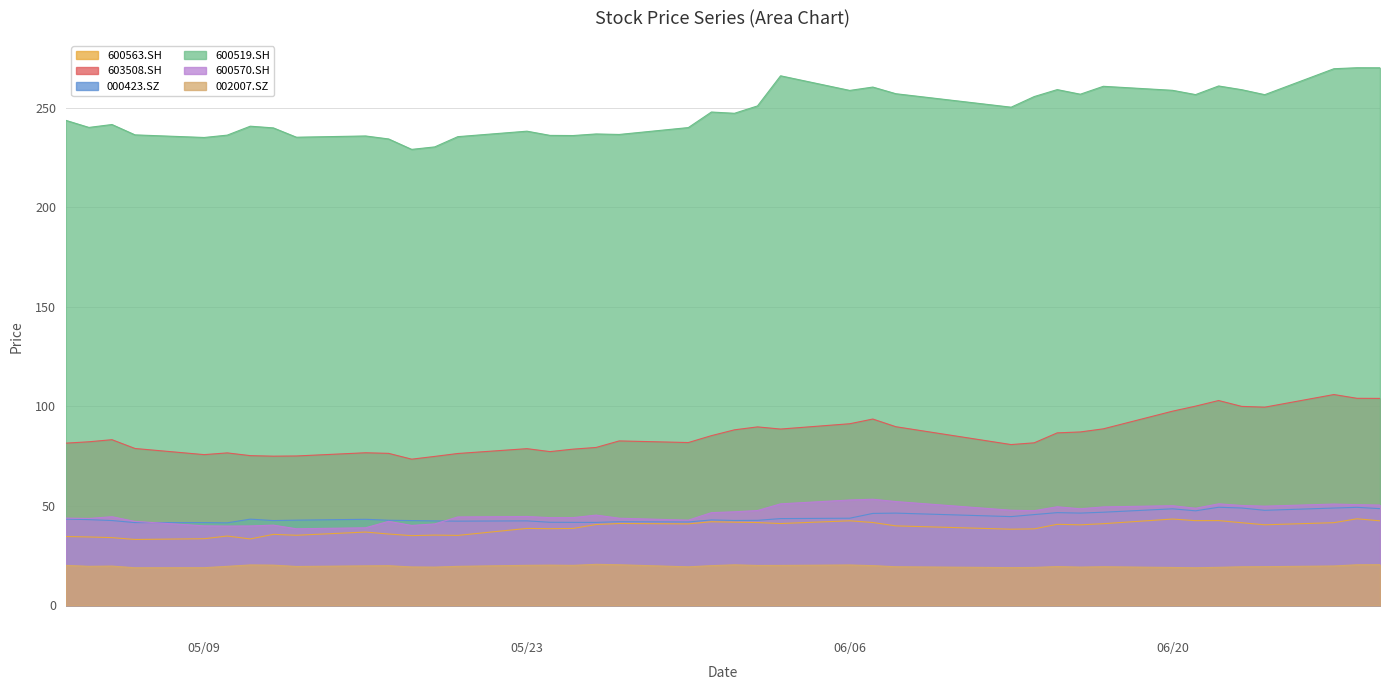

Which series has the largest total across all categories?

600519.SH